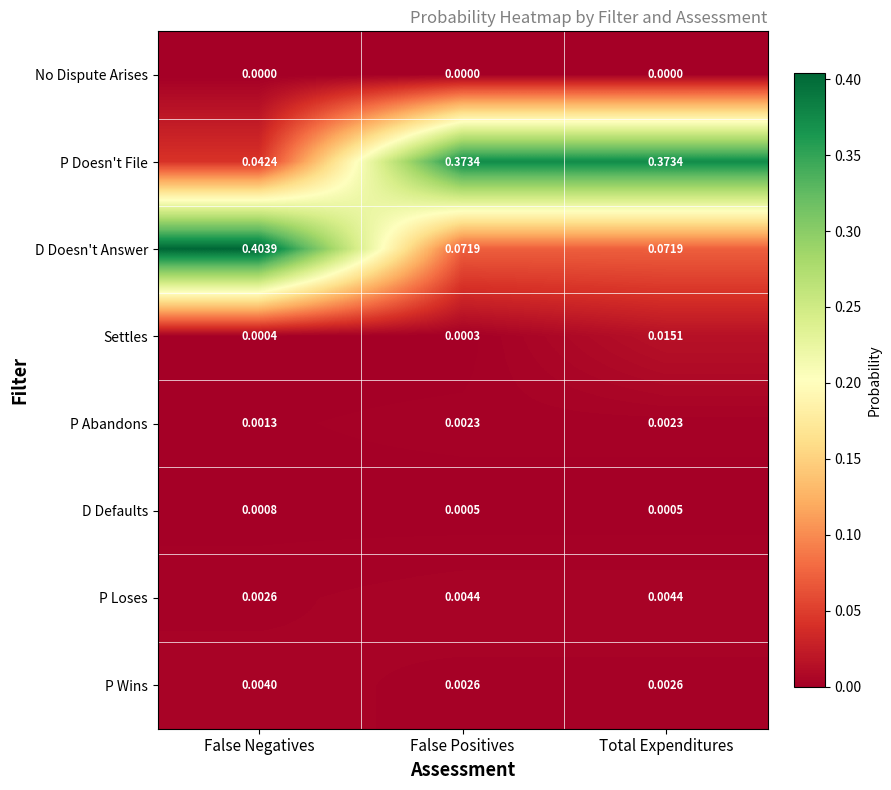

Rank the series at False Negatives from lowest to highest value.

No Dispute Arises, Settles, D Defaults, P Abandons, P Loses, P Wins, P Doesn't File, D Doesn't Answer